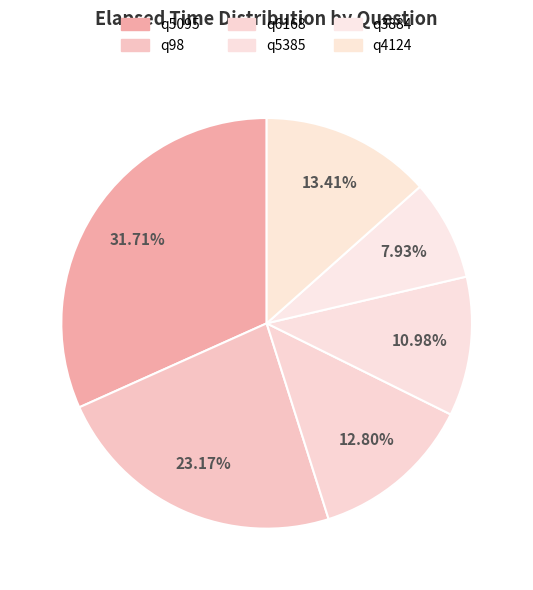

Count the number of slices in the pie.

6